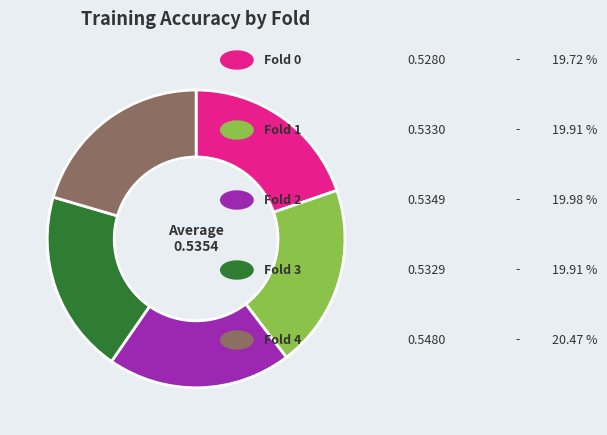

Does any single category account for the majority?

No